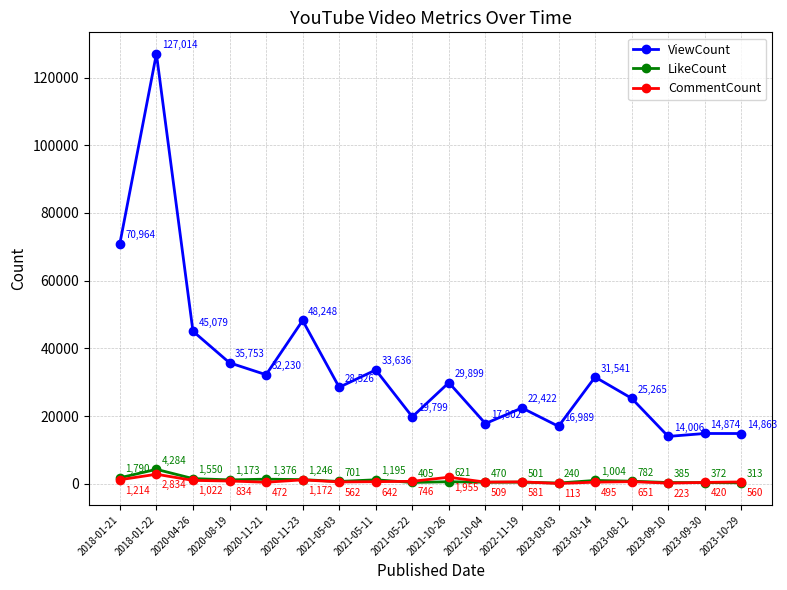

At which category does ViewCount reach its first local peak?

2018-01-22